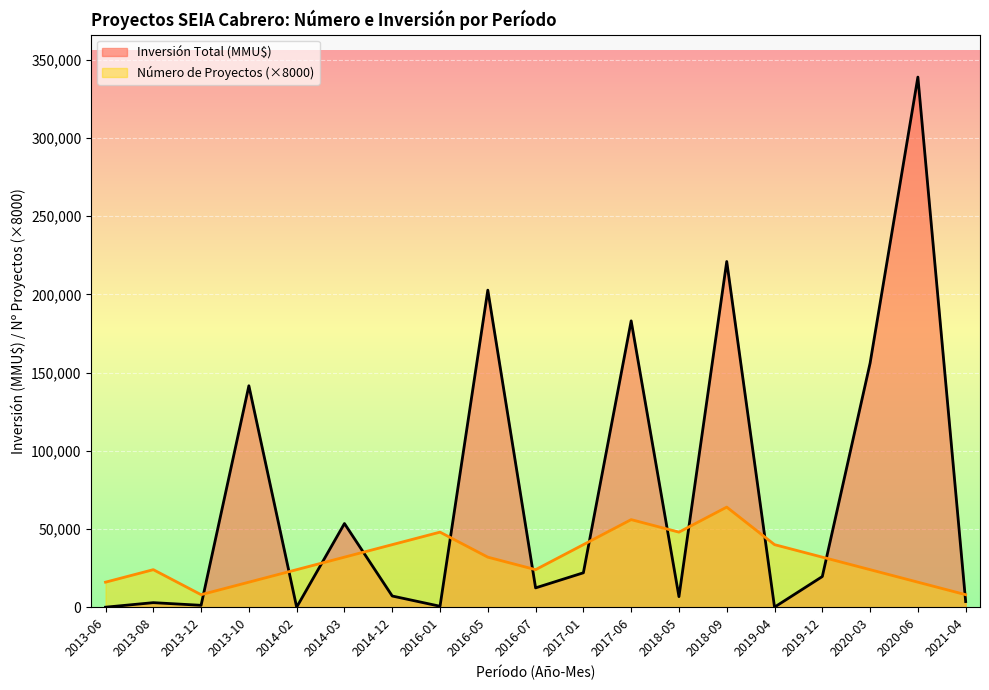

What are all the series names shown in the legend?

Inversión Total (MMU$), Número de Proyectos (×8000)